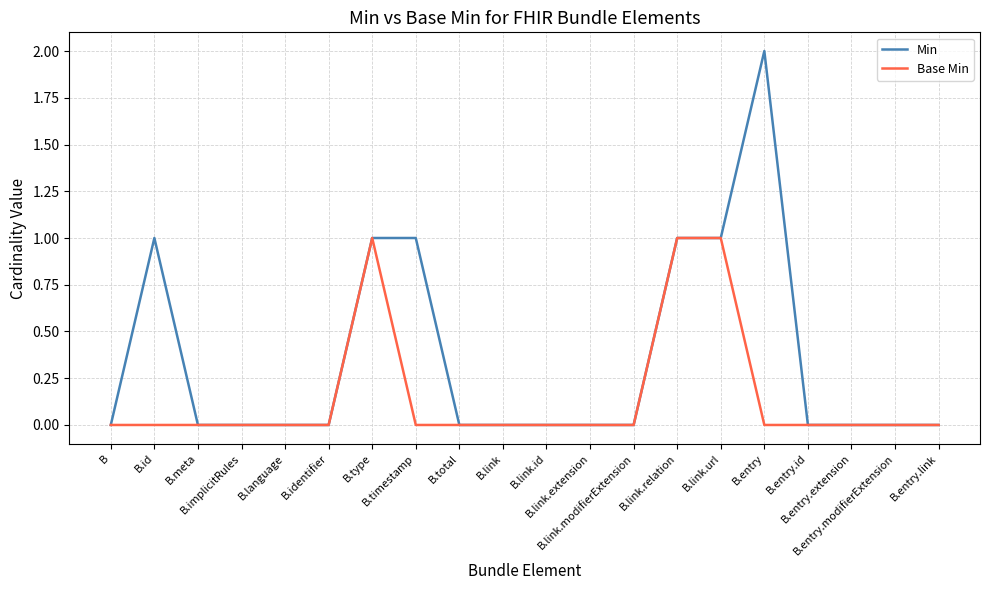

Which series has the largest total across all categories?

Min